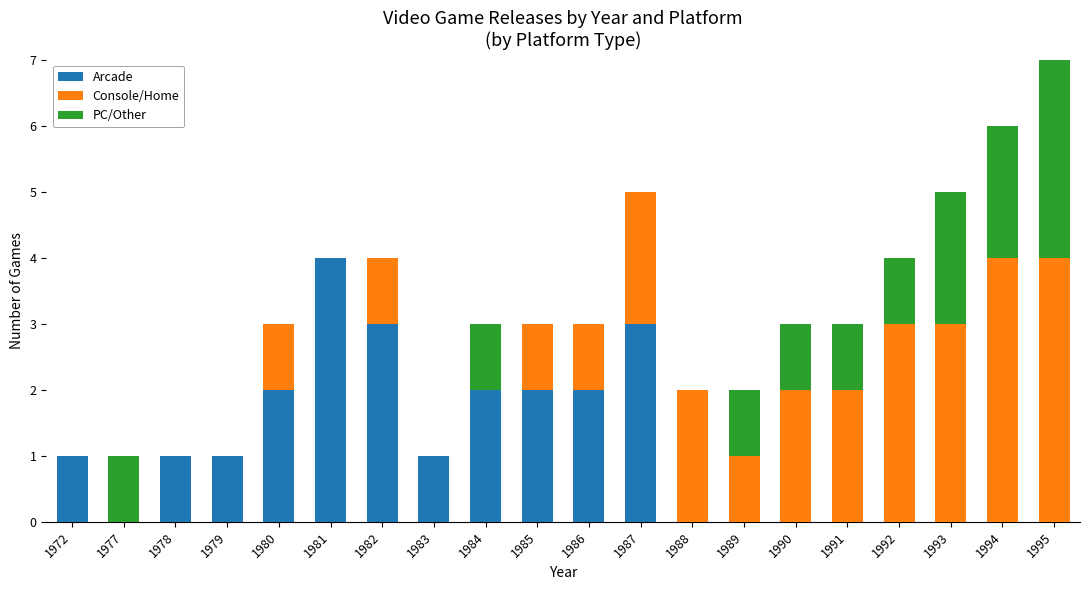

What is the maximum value for Arcade?

4